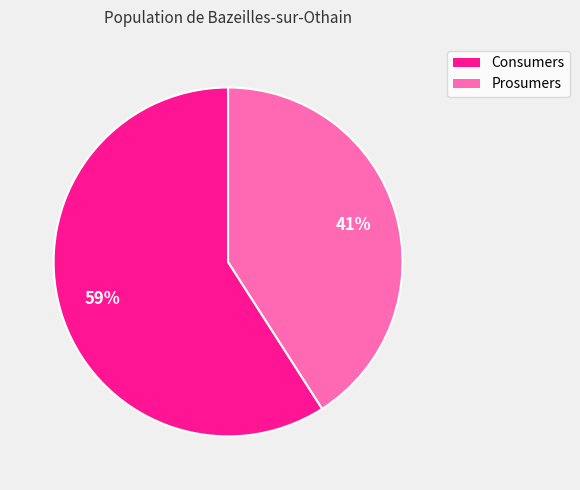

Is there any slice that represents more than half of the pie?

Yes